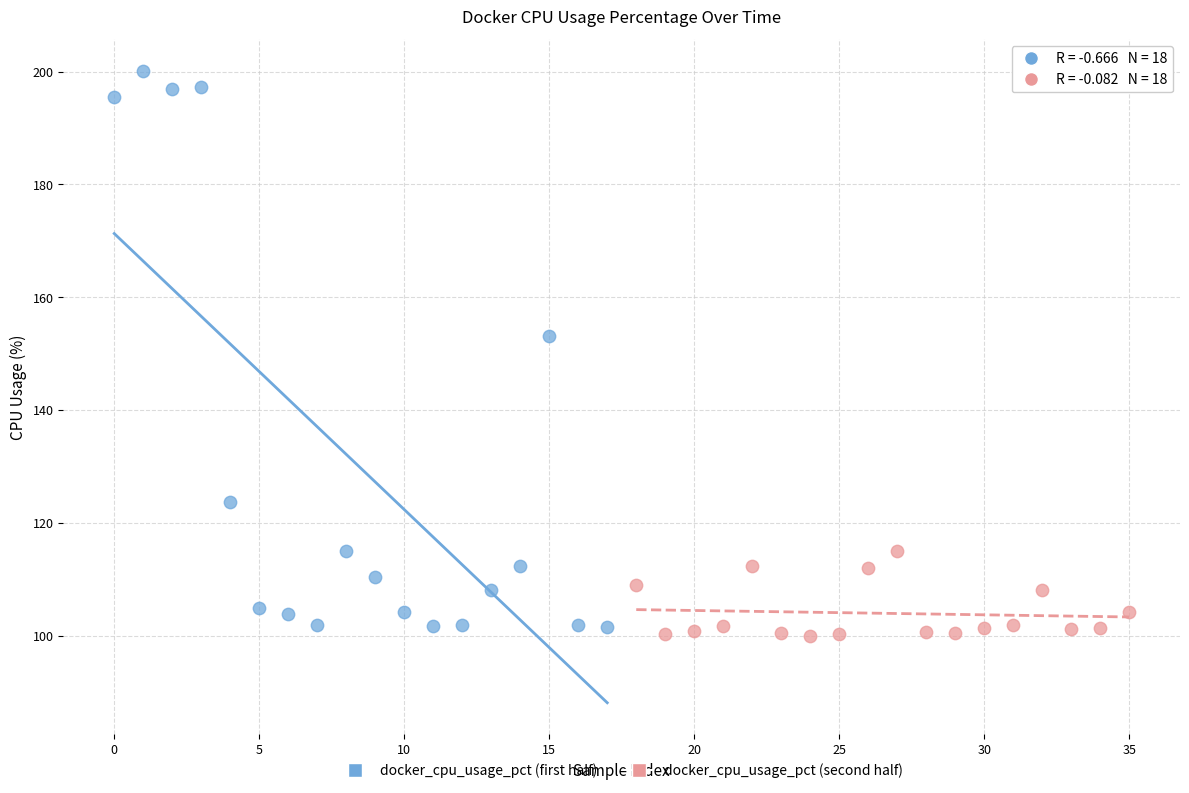

Which series contains the highest Y value?

docker_cpu_usage_pct (first half)